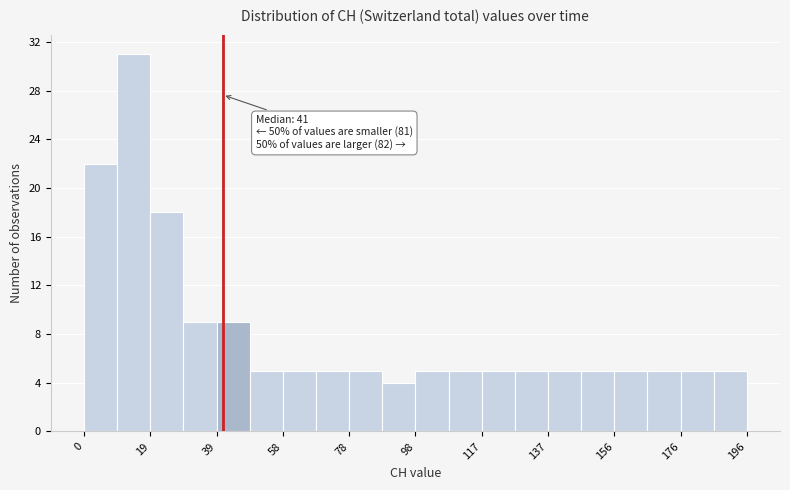

Over which range of the x-axis is the bar tallest?

9.8 to 19.6